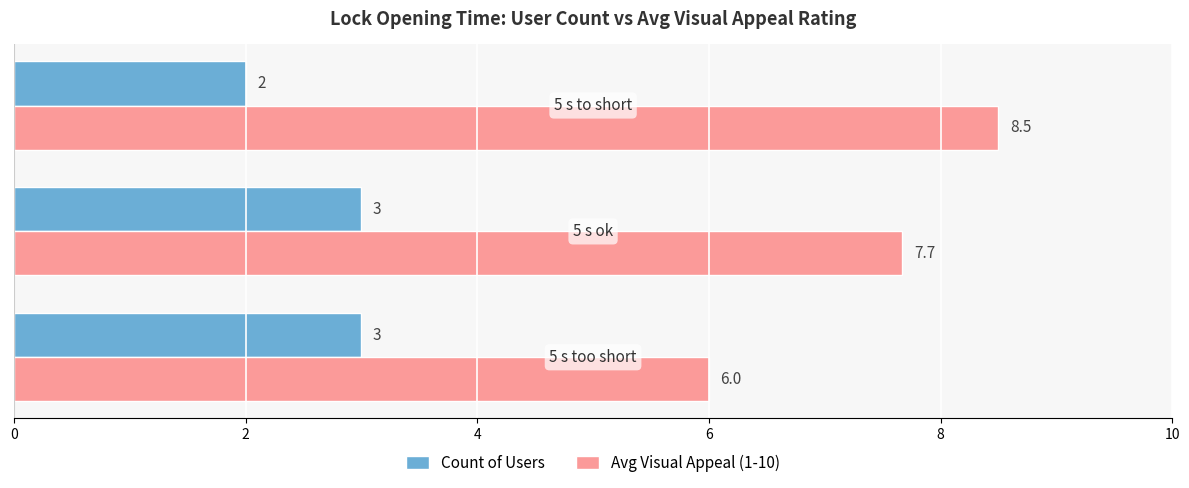

What is the maximum value shown in the chart?

8.5